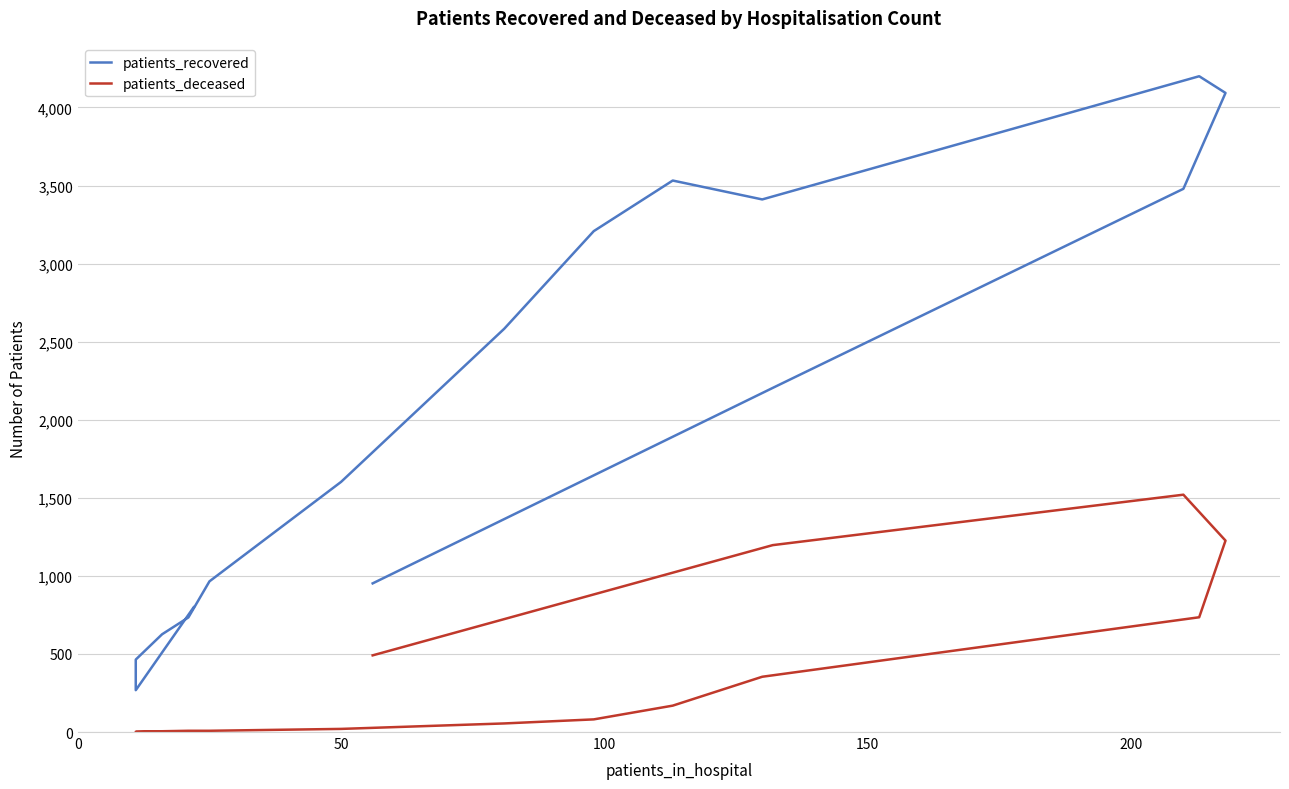

Rank the series by their maximum value, from lowest to highest.

patients_deceased, patients_recovered